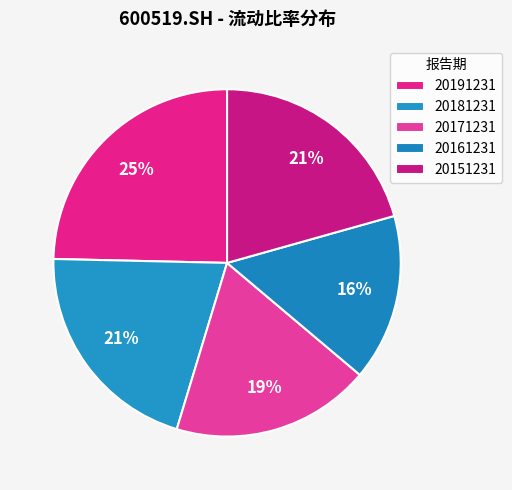

To the nearest percent, what is the difference between the 20191231 and 20171231 slice percentages?

6%